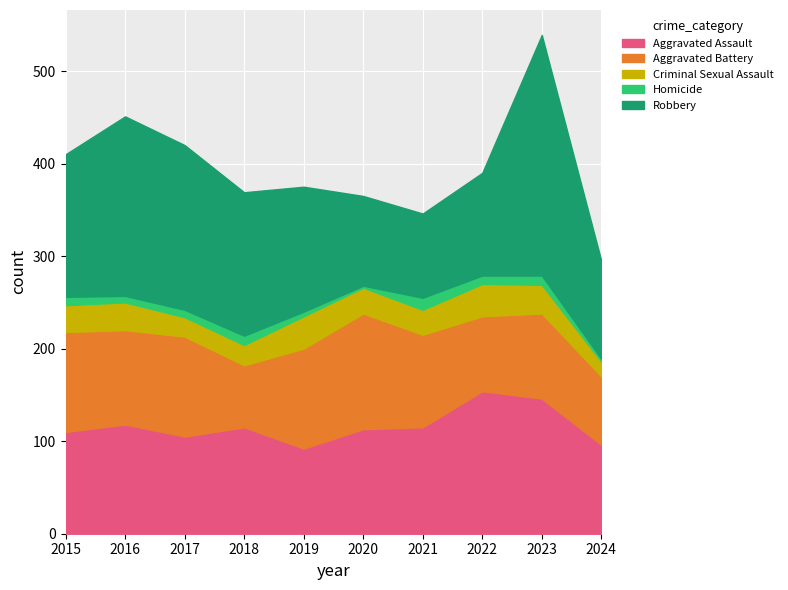

What is the sum of all Aggravated Battery values?

965